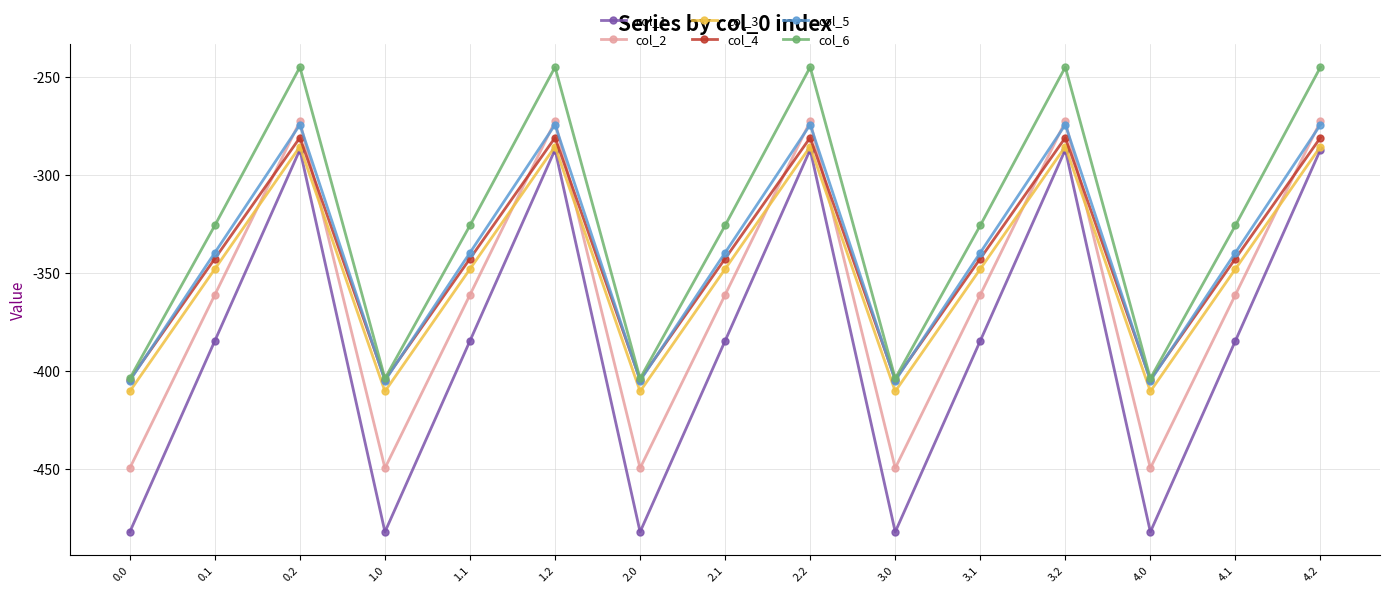

What is the highest value of the col_5 series?

-274.4